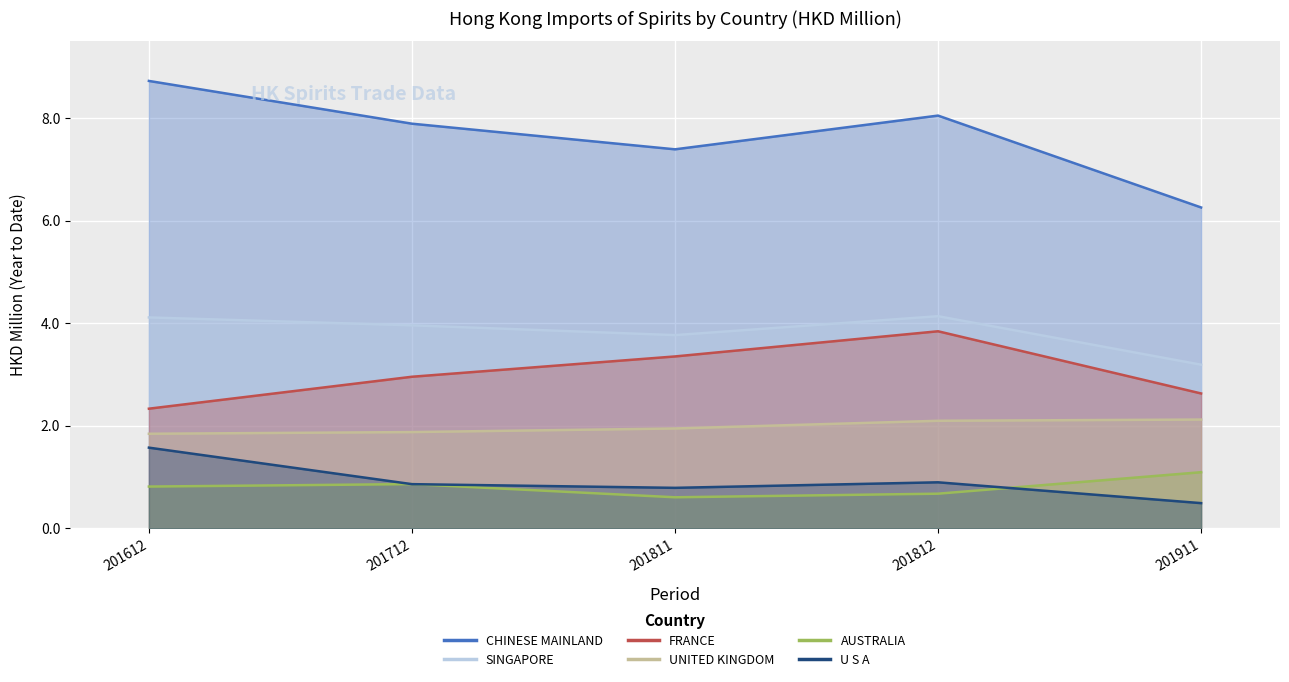

What is the difference between the second highest and minimum values in the AUSTRALIA series?

0.3